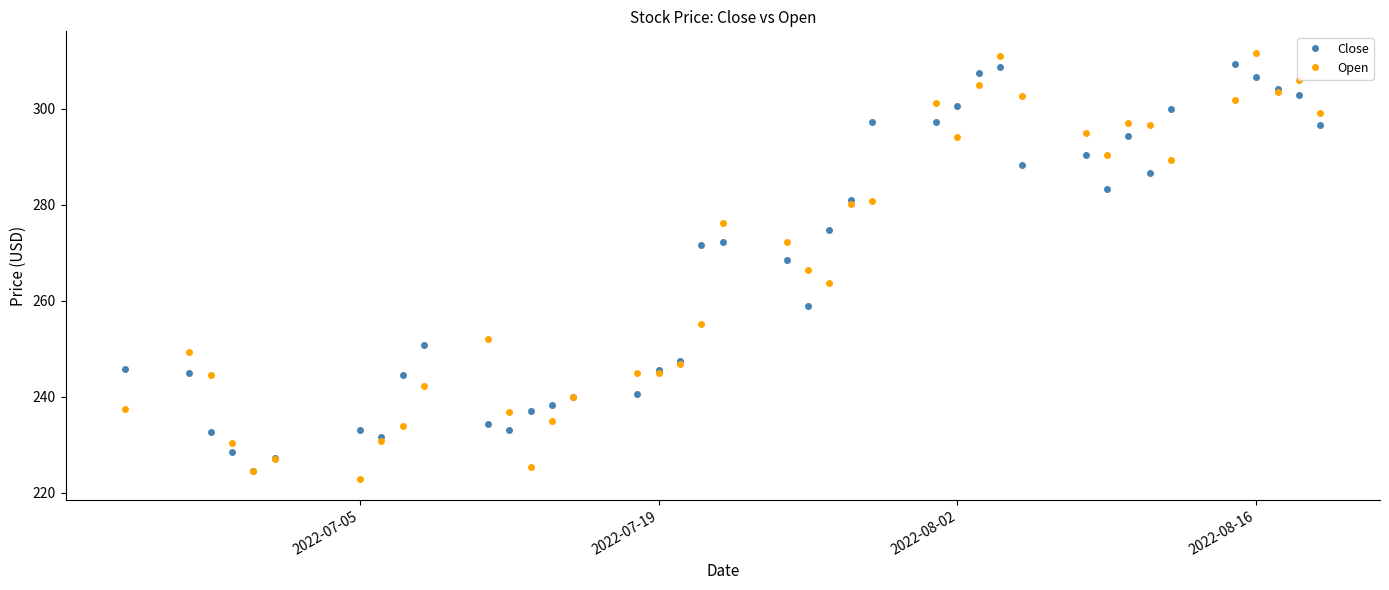

After their last crossing, which series has the higher values: Close or Open?

Open